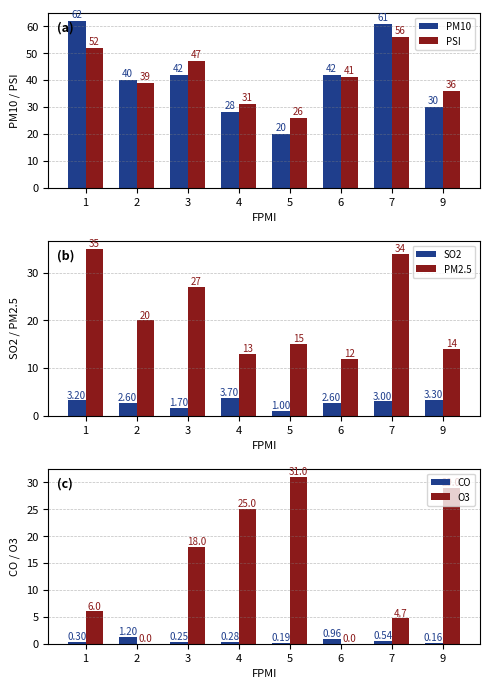

Which has a higher value, 2 or 1?

1